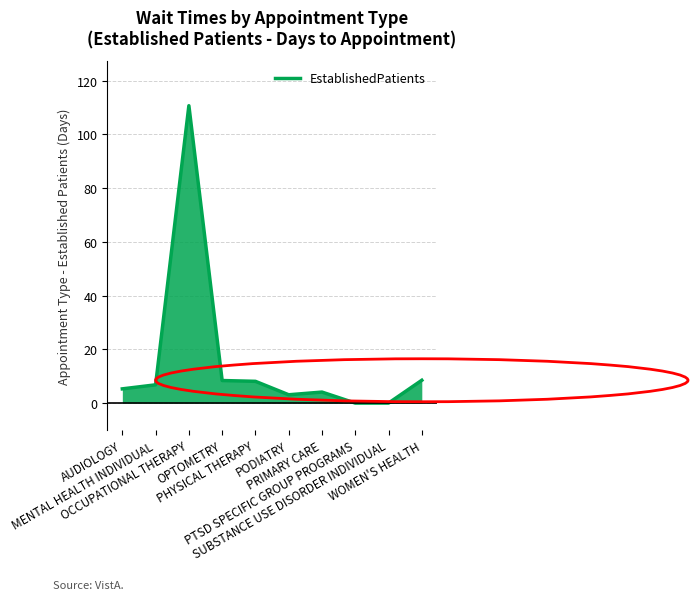

What is the difference between the values at PTSD SPECIFIC GROUP PROGRAMS and PRIMARY CARE?

4.1